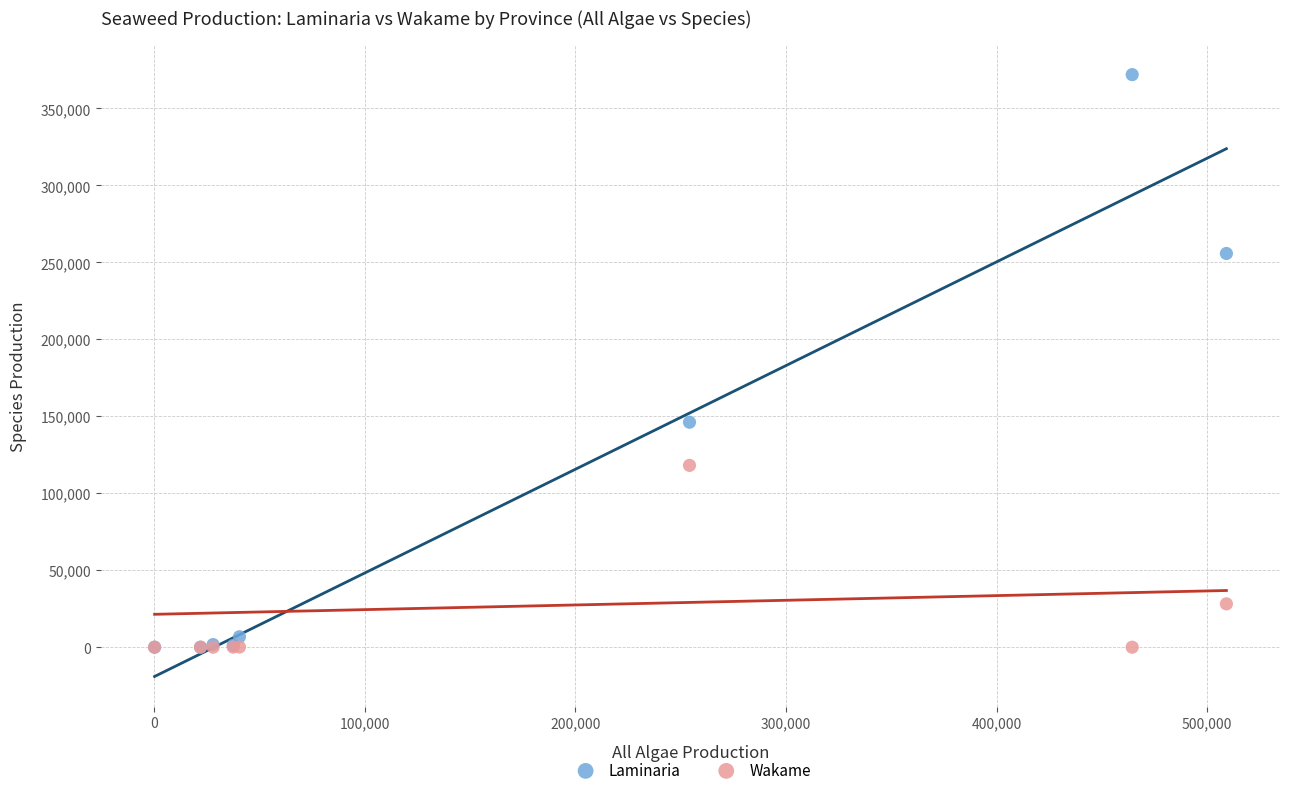

Which series contains the highest Y value?

Laminaria